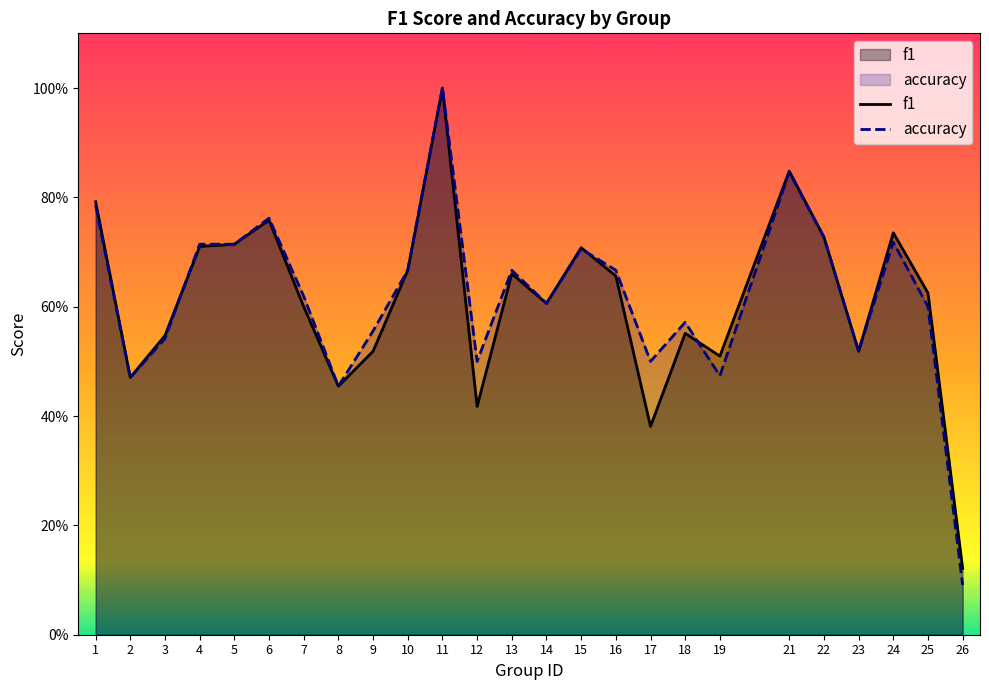

Which category has the lowest value in the accuracy series?

26